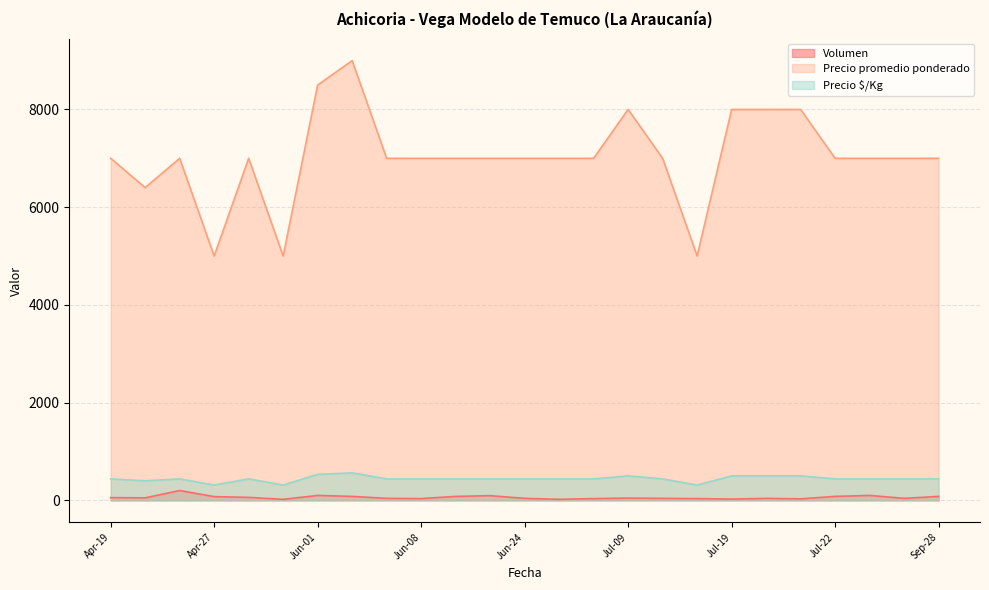

What is the maximum value for Precio $/Kg?

562